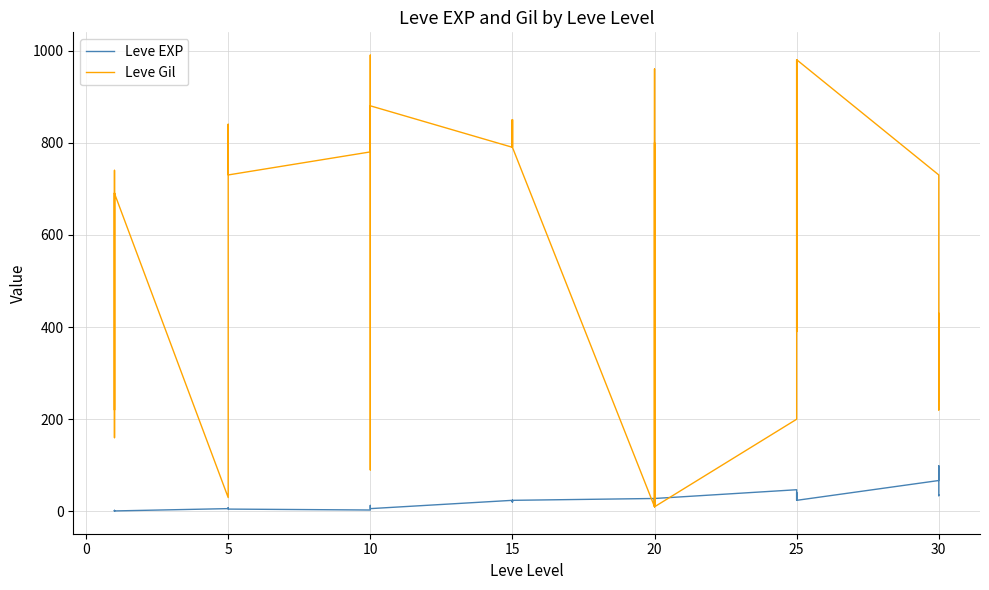

What are all the series names shown in the legend?

Leve EXP, Leve Gil